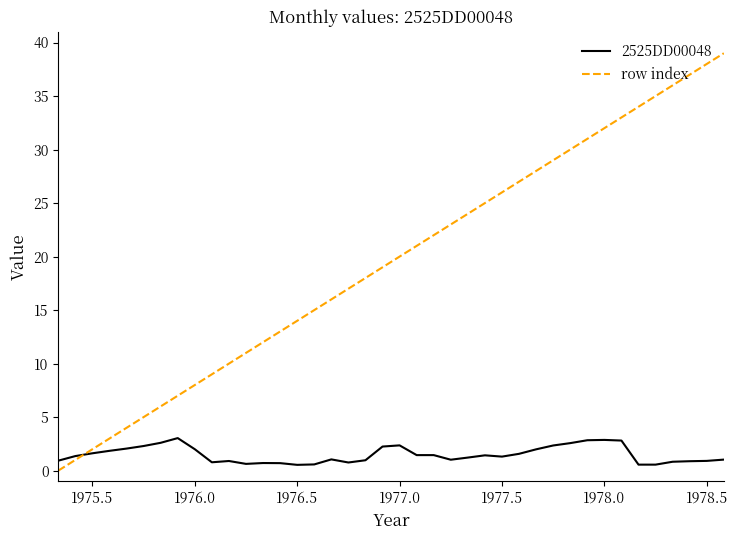

What is the sum of all row index values?

780.0